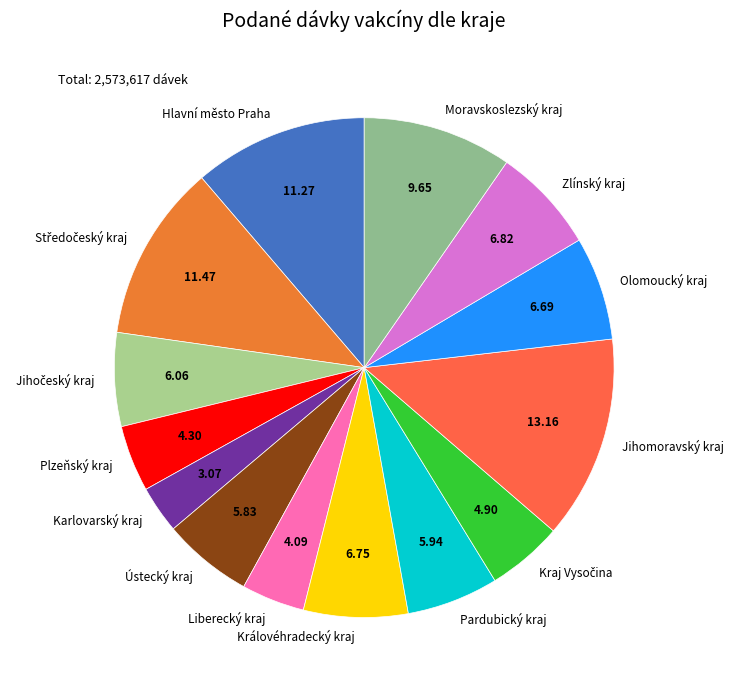

Is it true that Jihomoravský kraj is 13% of the pie?

True